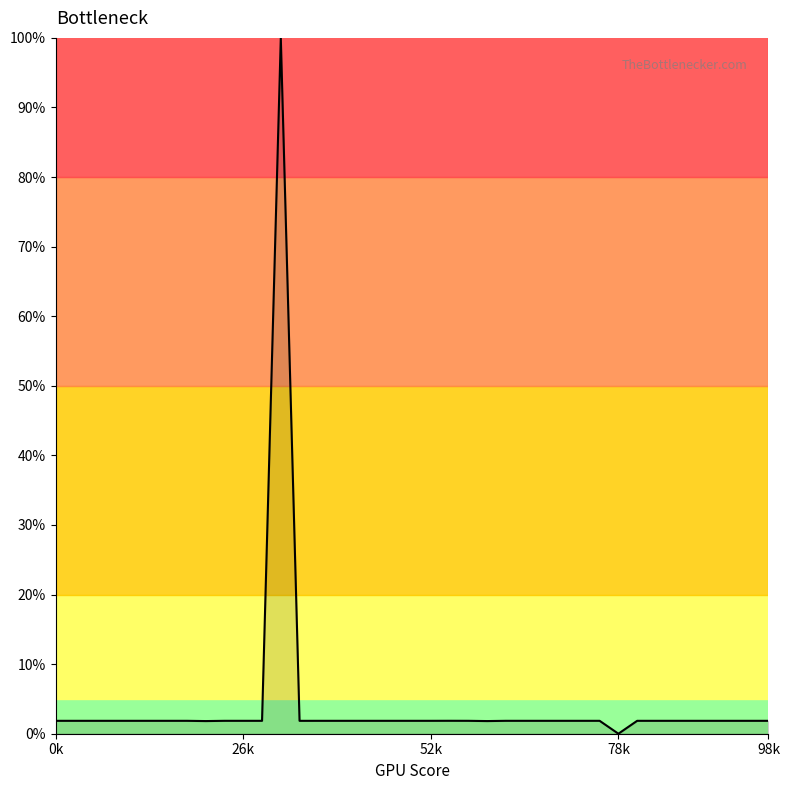

How many categories are shown in the chart?

39